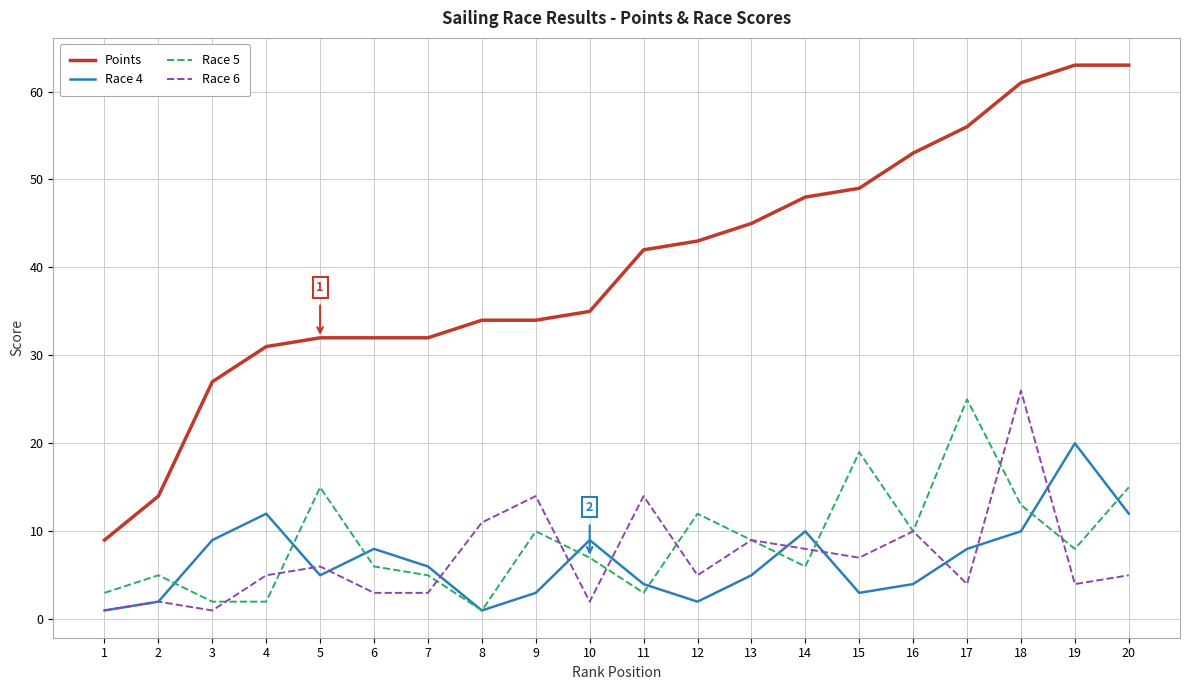

What is the highest value of the Race 6 series?

26